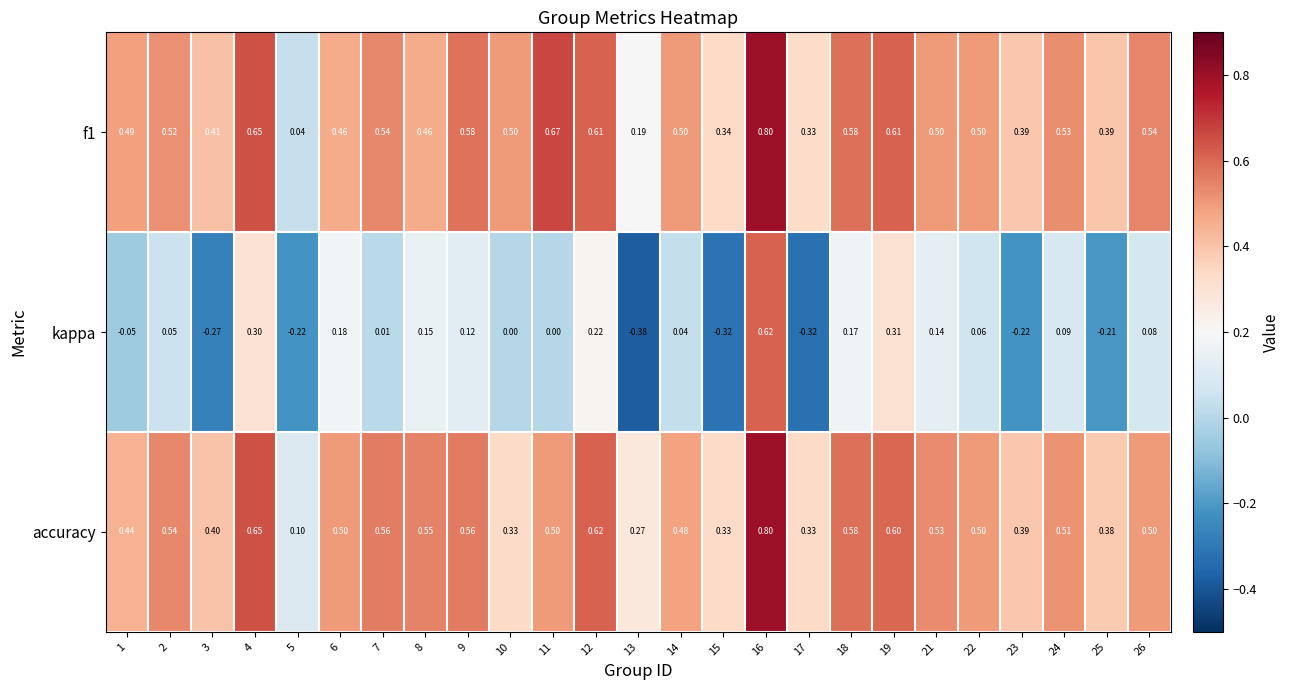

Which series changed the most between 2 and 15?

kappa